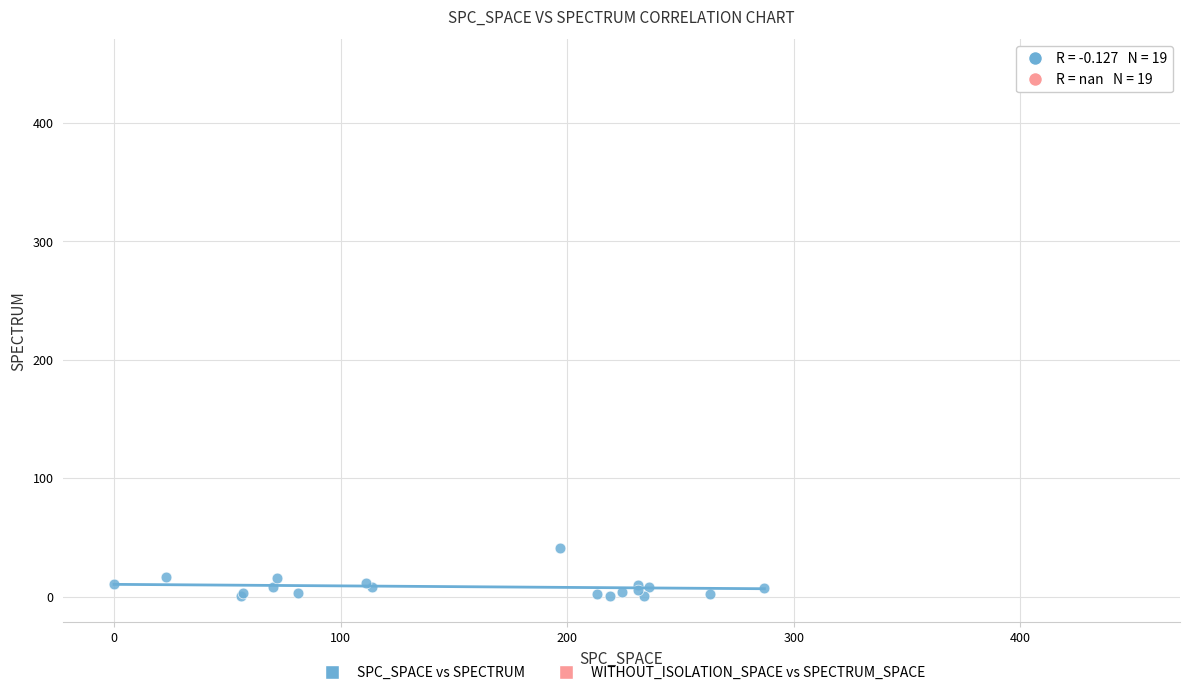

Which series reaches the maximum Y coordinate?

WITHOUT_ISOLATION_SPACE vs SPECTRUM_SPACE